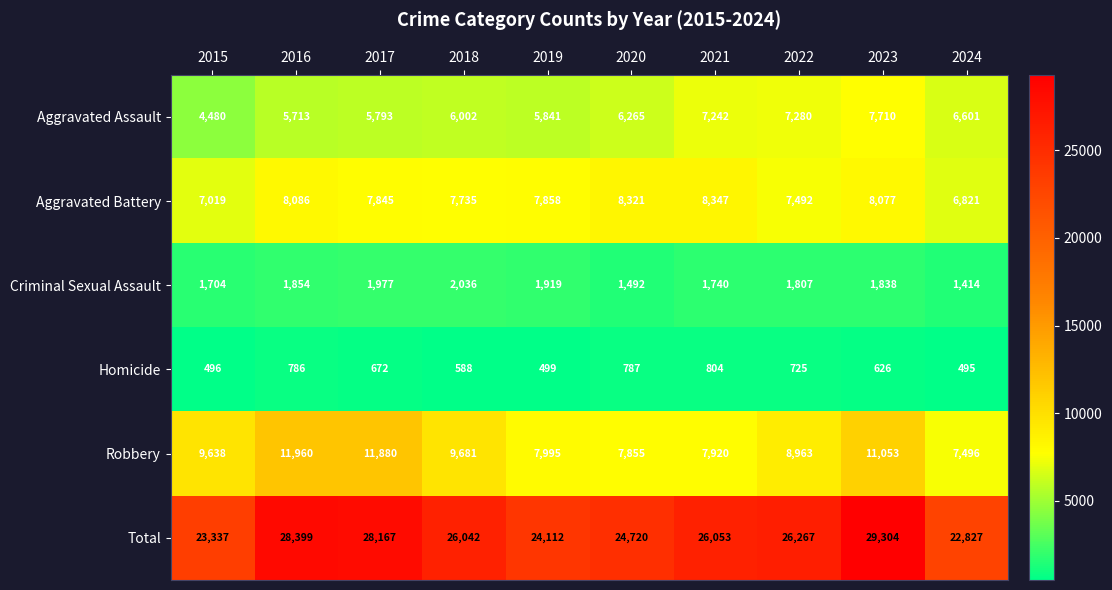

What is the sum of the Aggravated Assault values at 2016 and 2020?

11978